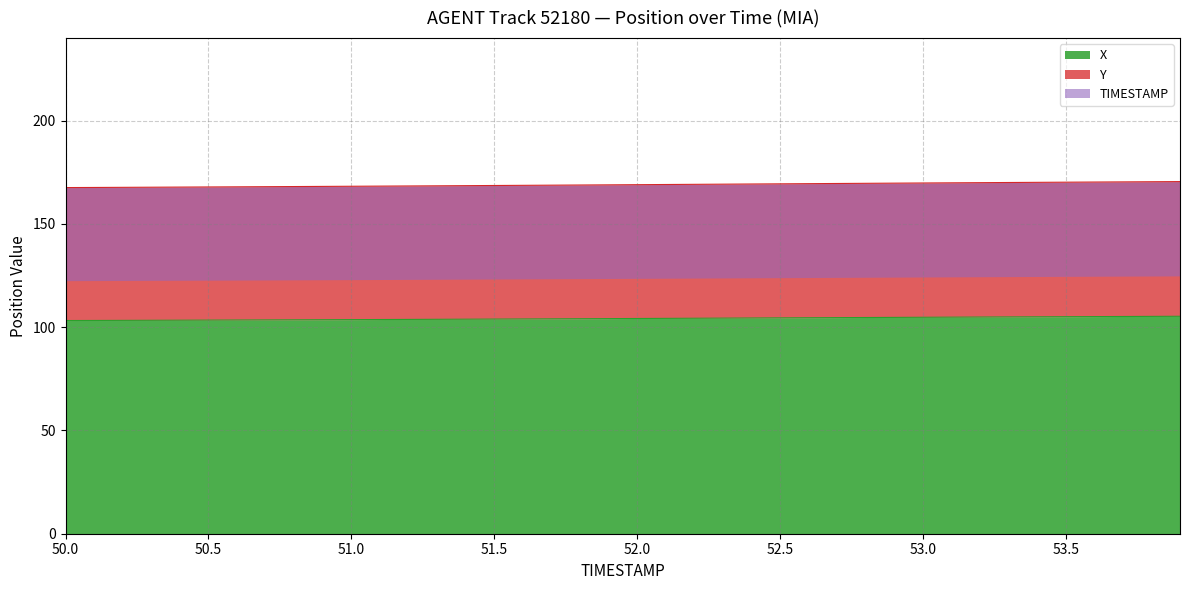

What is the minimum value for X?

103.2